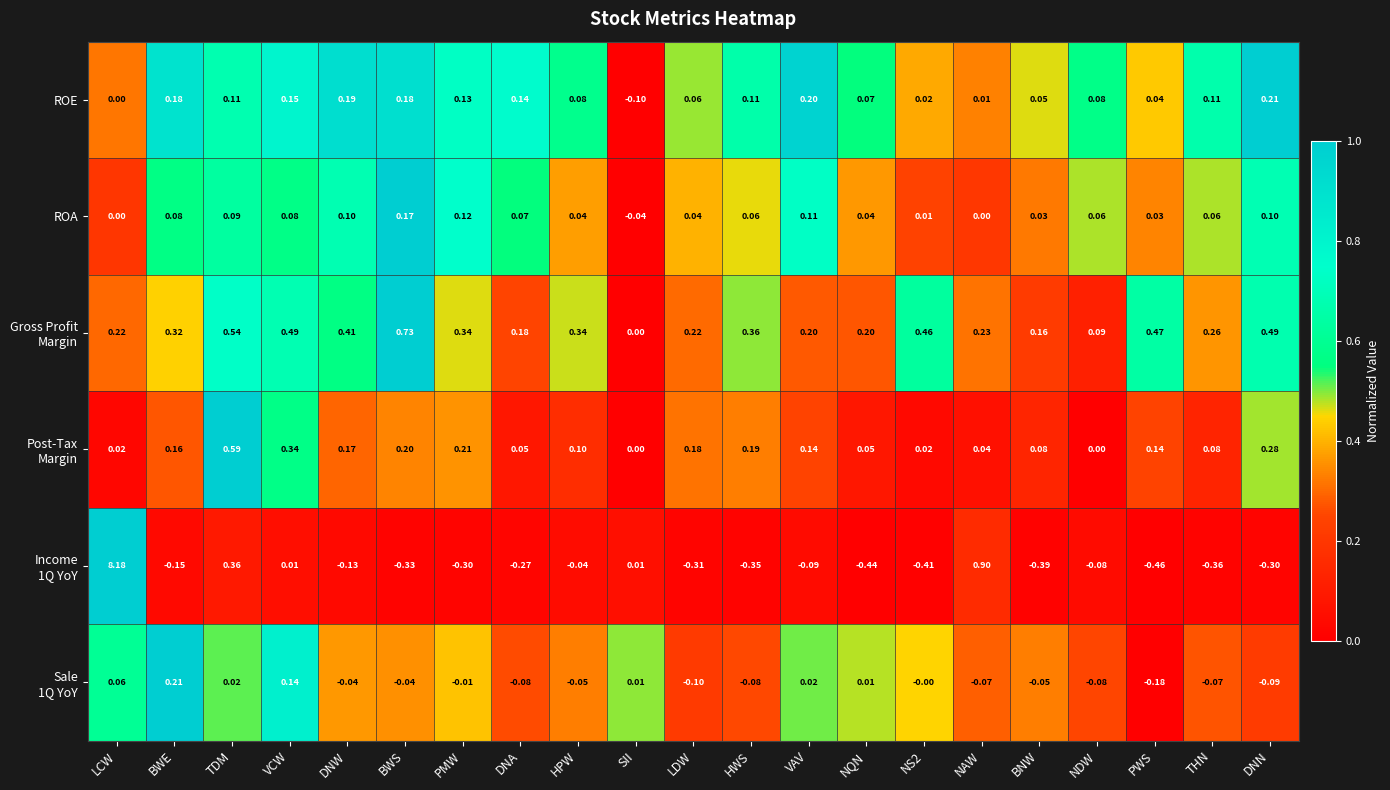

At which category is the sum across all series the highest?

LCW